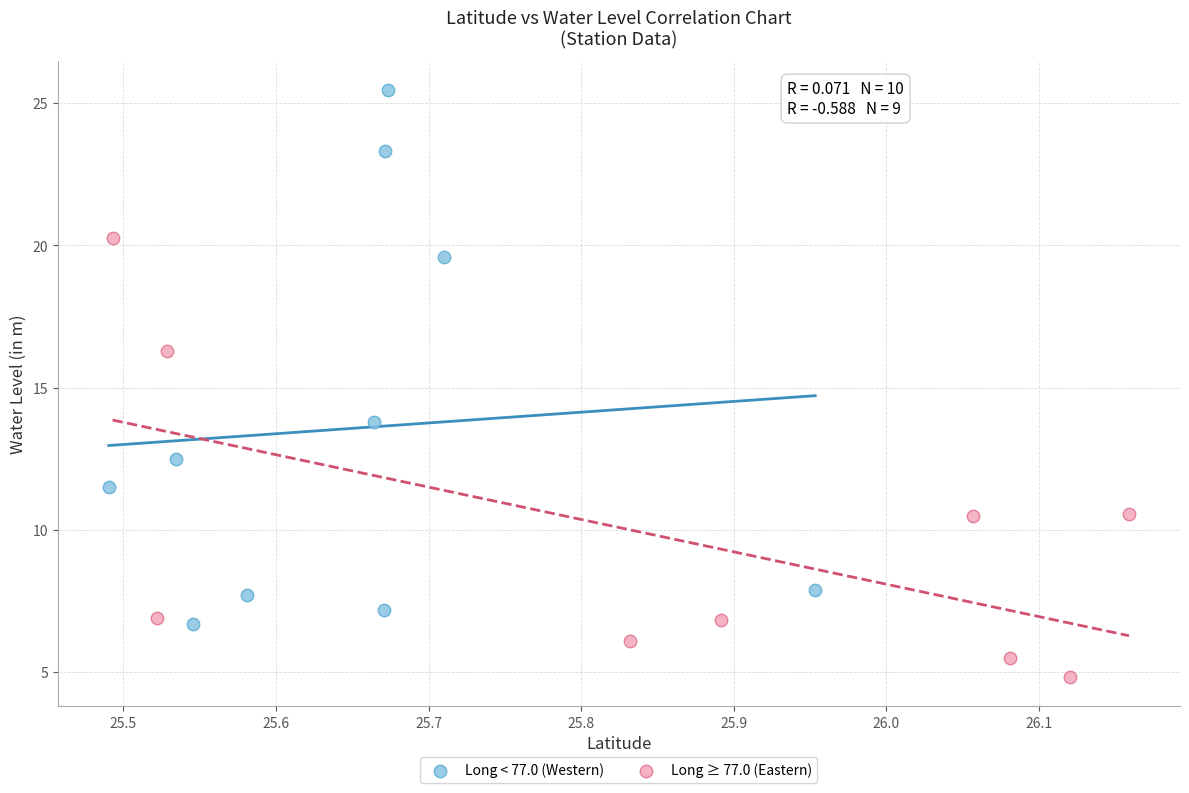

Which series contains the lowest Y value?

Long ≥ 77.0 (Eastern)